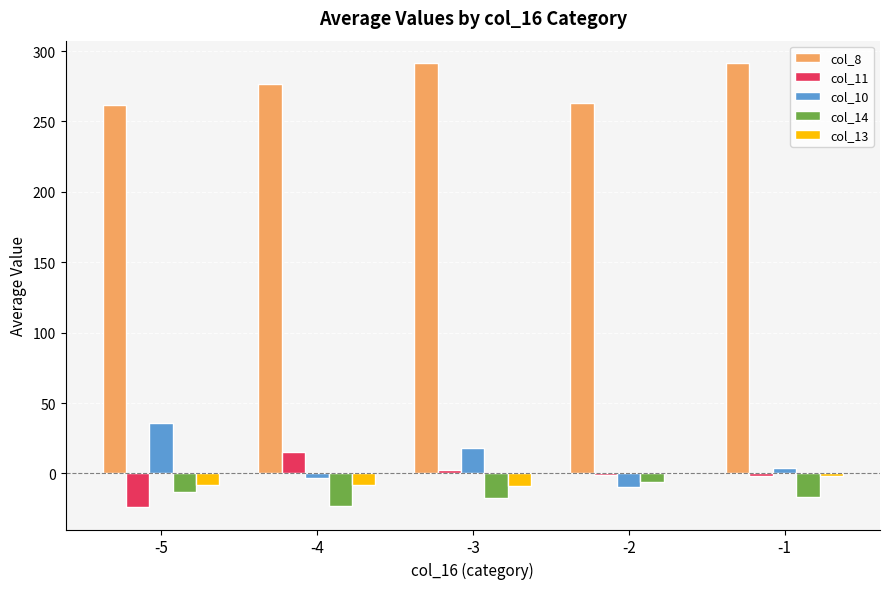

The value of col_13 at -5 is -8.0. True or false?

True